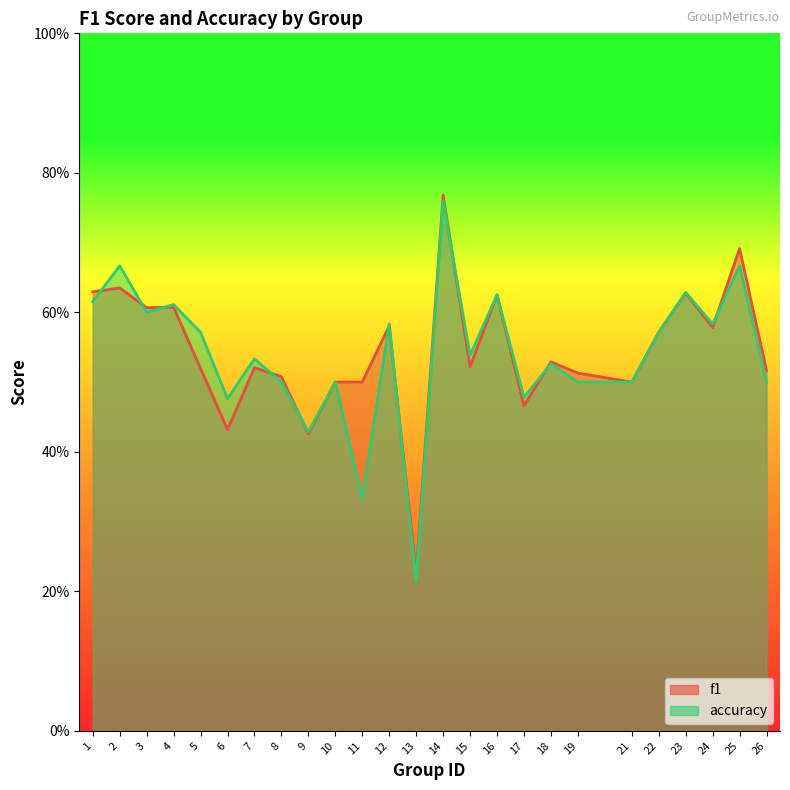

At which category does accuracy reach its first local peak?

2